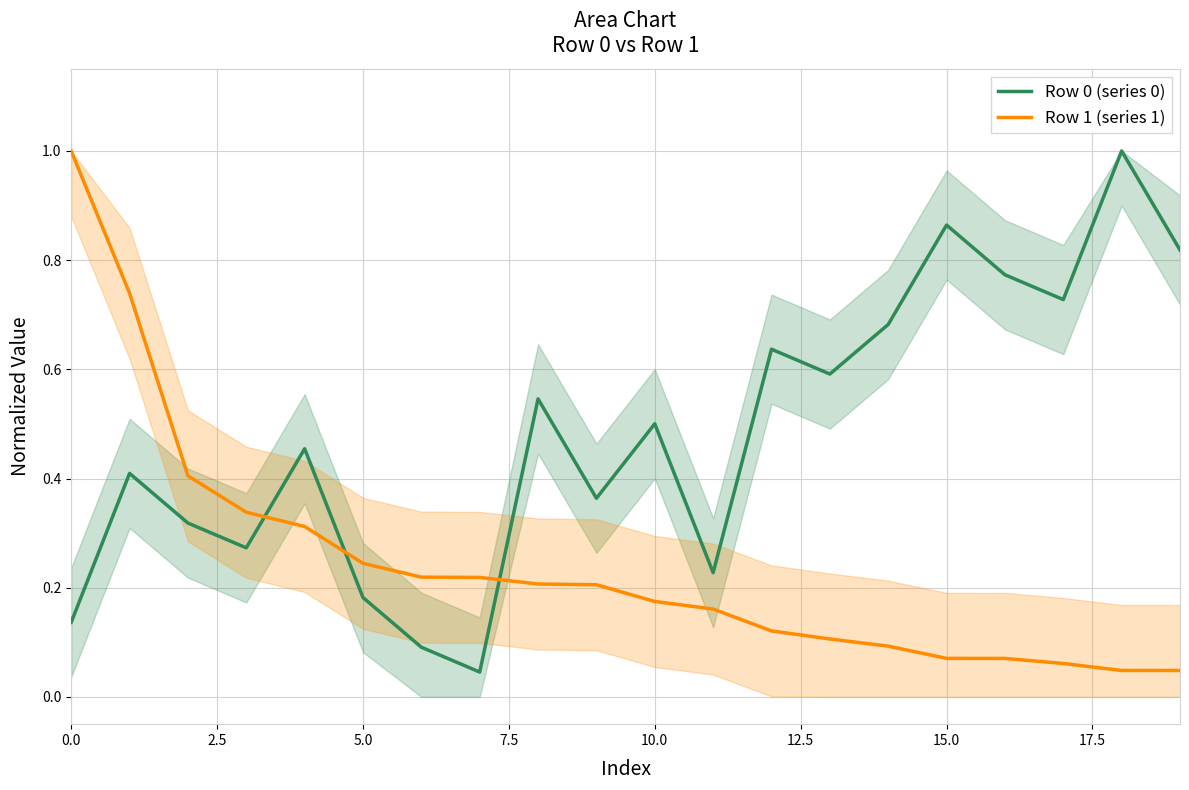

After their last crossing, which series has the higher values: Row 1 (series 1) or Row 0 (series 0)?

Row 0 (series 0)